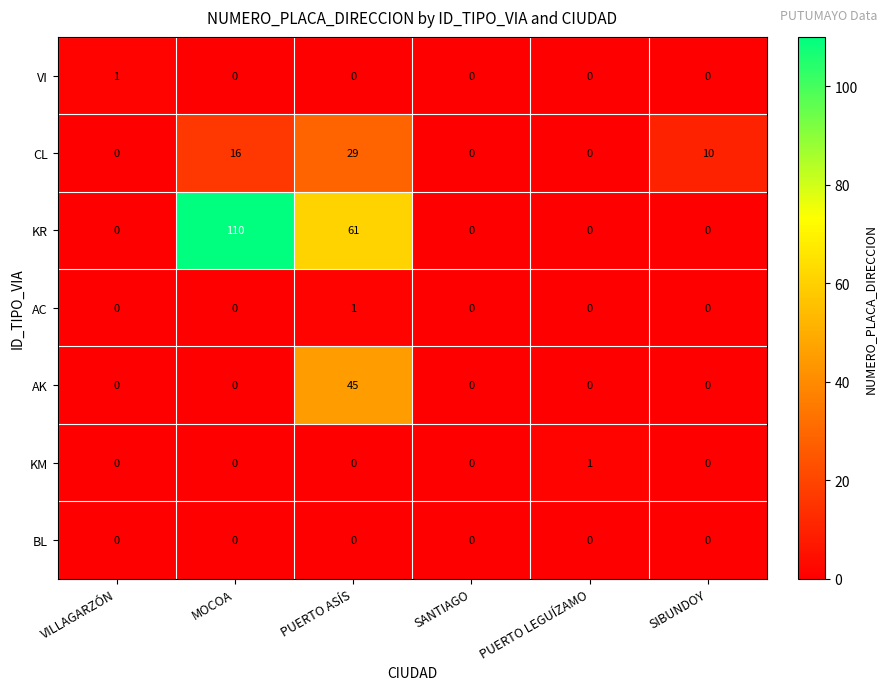

What is the greatest value displayed?

110